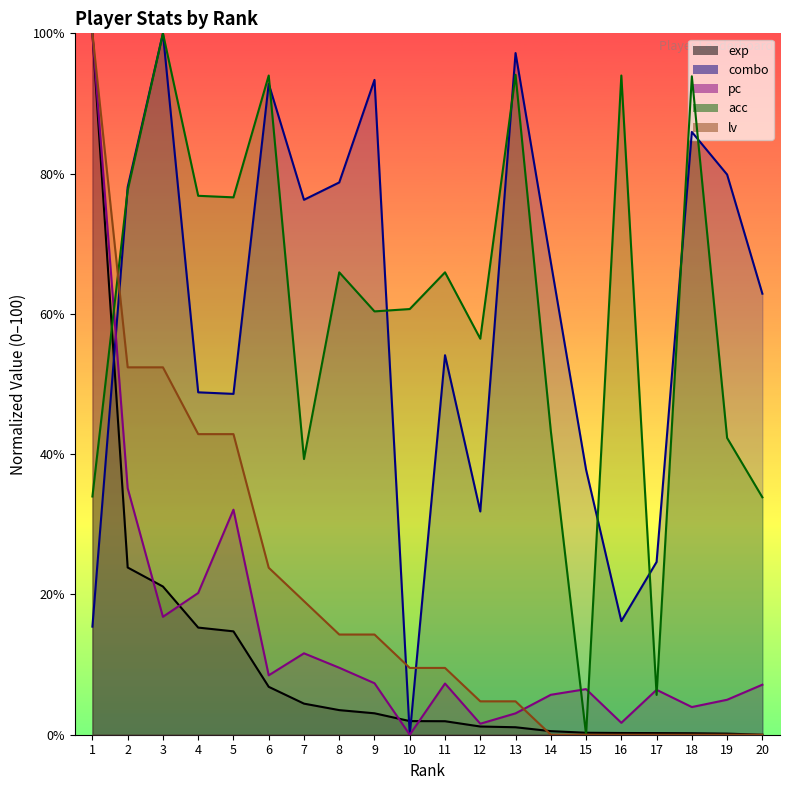

At which category does the chart reach its peak across all series?

1